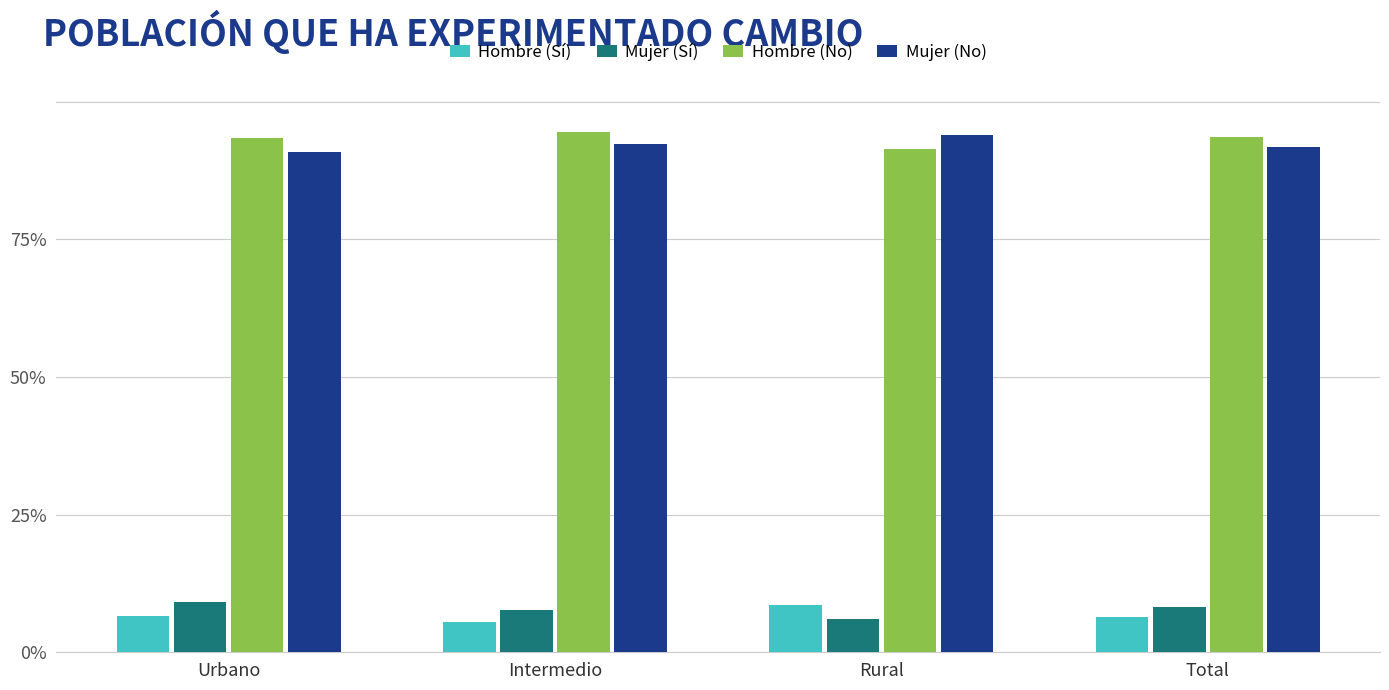

What is the spread (max minus min) of values at Total?

87.2